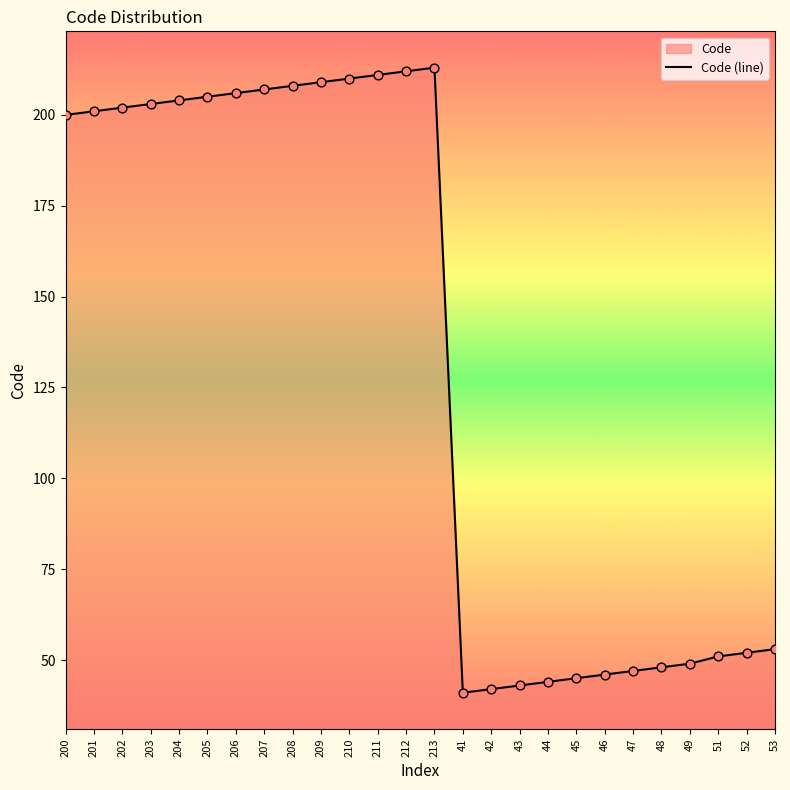

Which has a higher value, 46 or 201?

201